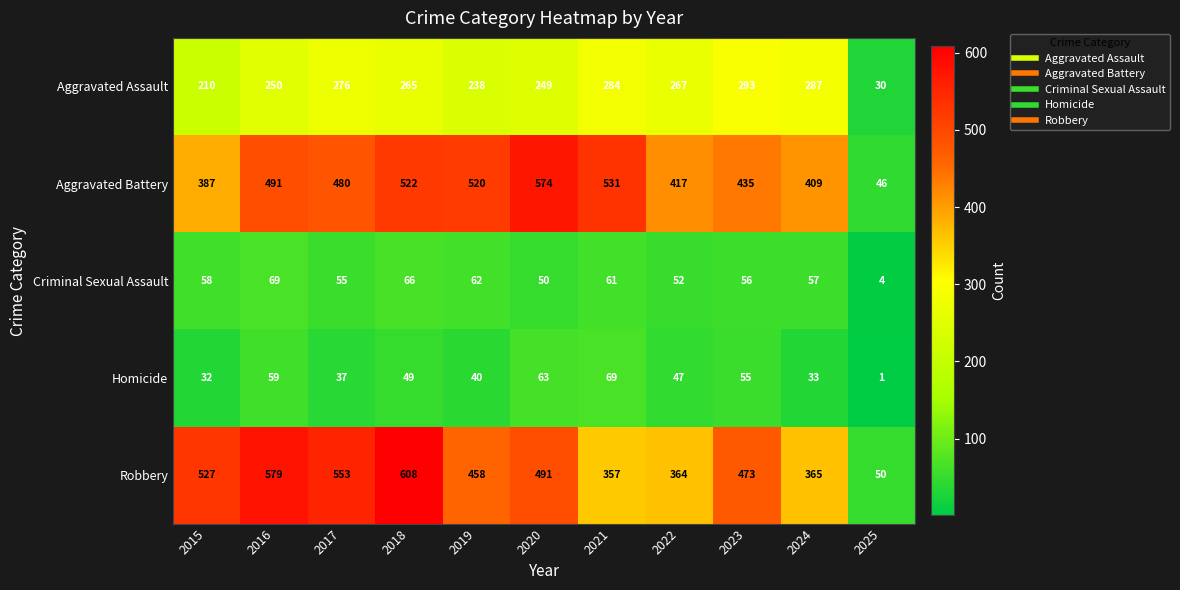

What is the minimum value shown in the chart?

1